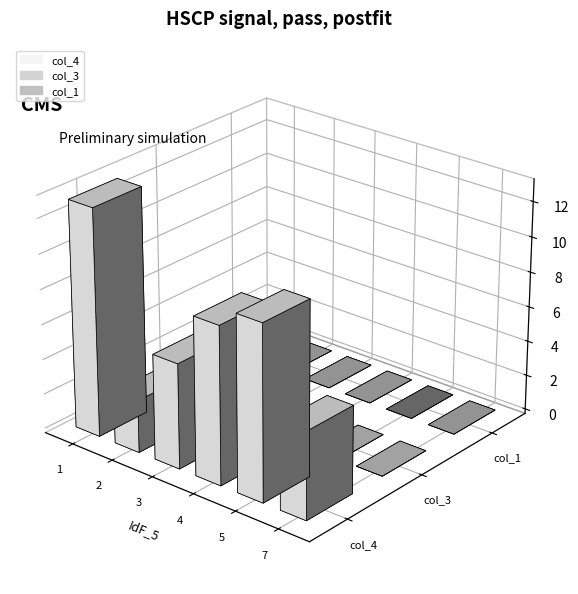

What is the difference between the col_4 values at 4 and 5?

1